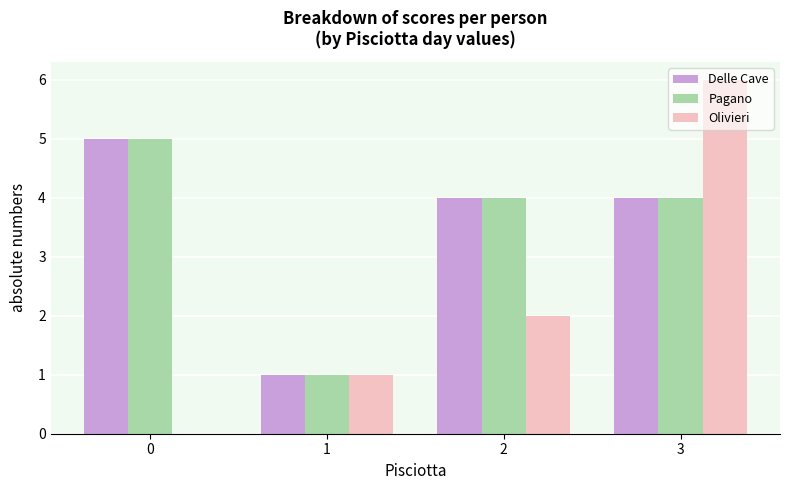

Is the value of Delle Cave at 1 greater than the value of Olivieri at 3?

No